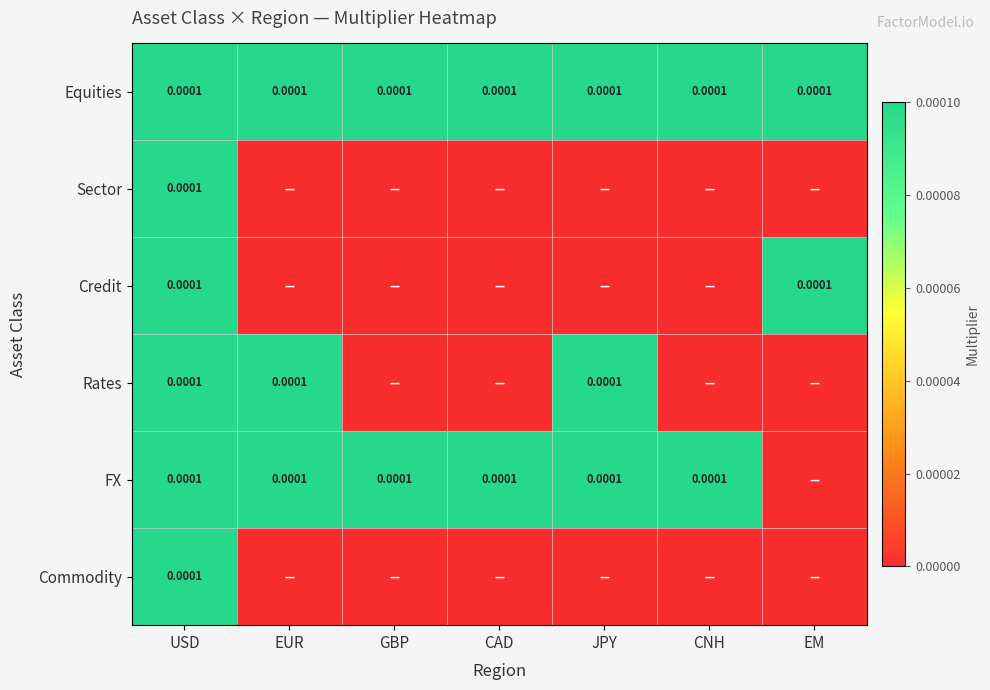

The value of Equities at CAD is 0.0. True or false?

True